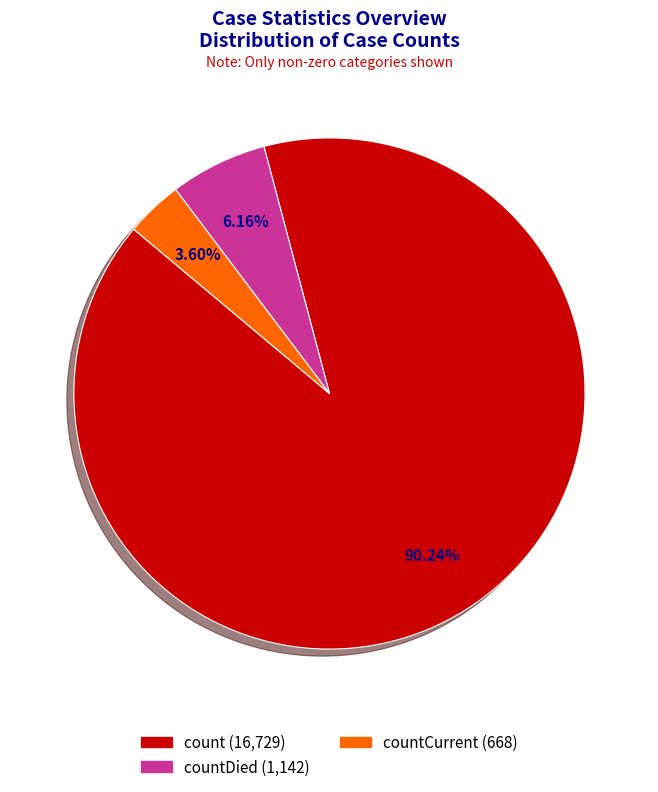

Is there a majority slice in this chart?

Yes